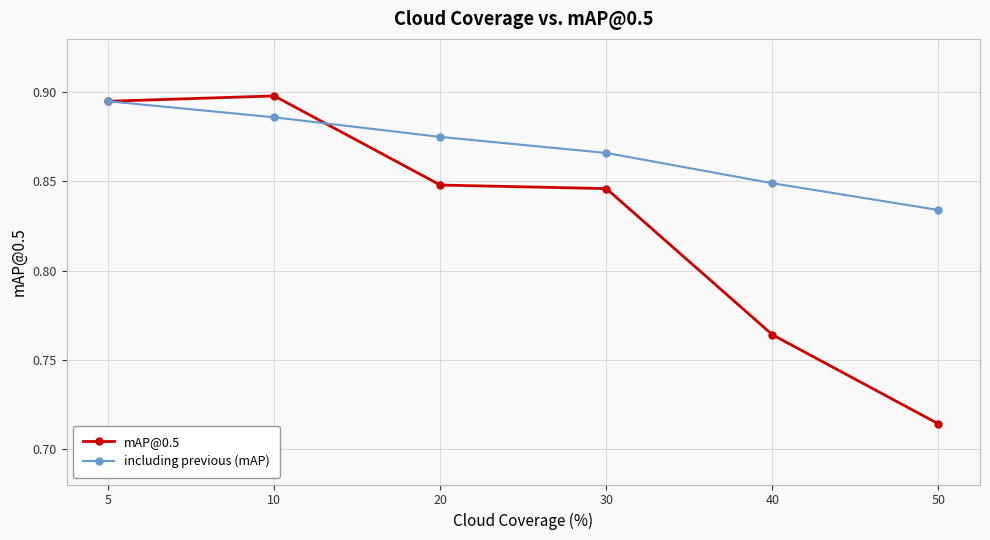

What is the difference between the maximum and minimum values in the including previous (mAP) series?

0.1